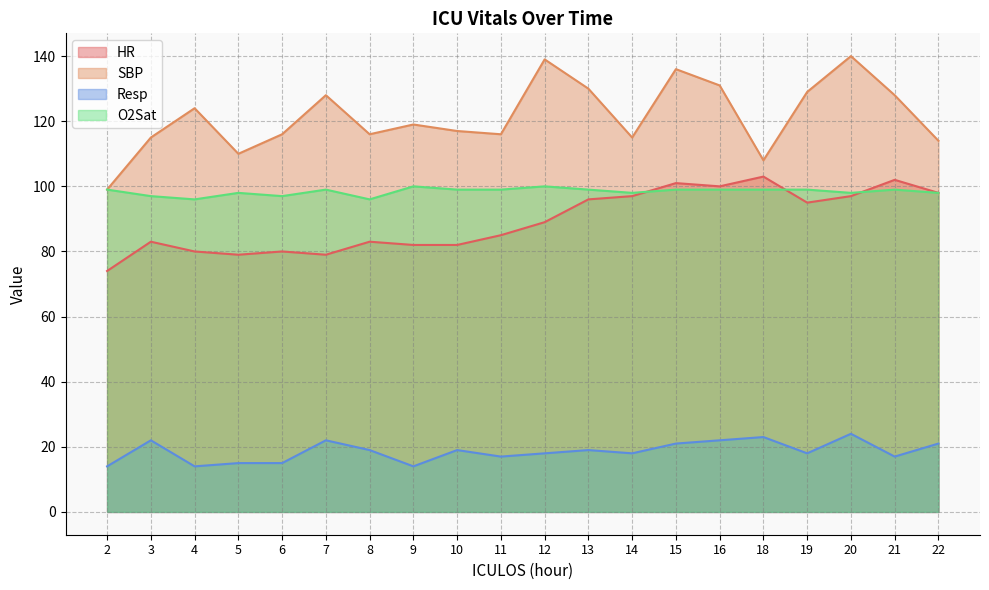

Which series has the largest total across all categories?

SBP